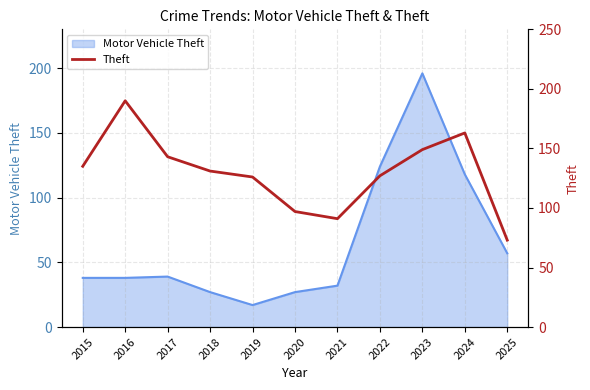

How many data points are less than 131?

5